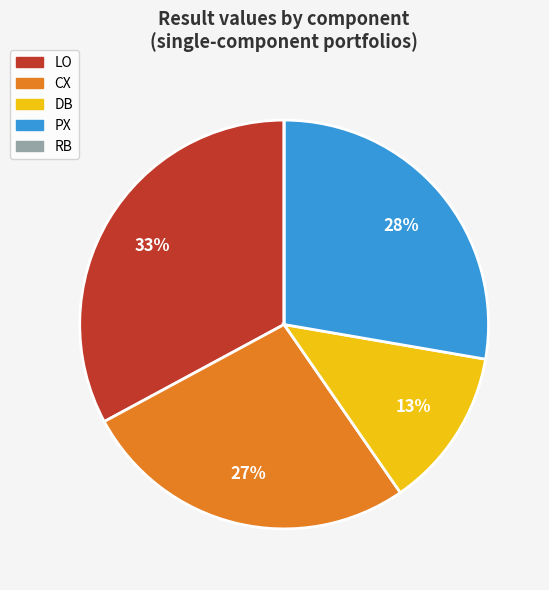

What is the largest slice in the pie chart?

LO